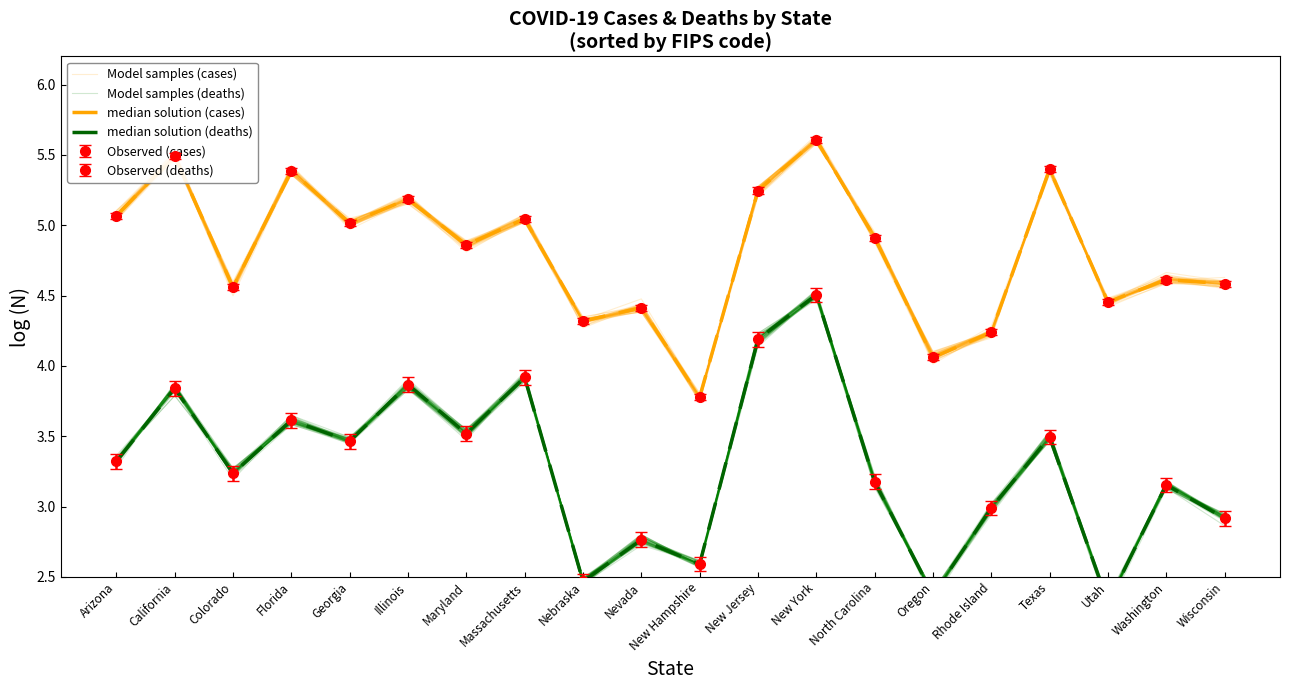

Between Massachusetts and Utah, which series saw the biggest shift?

median solution (deaths)